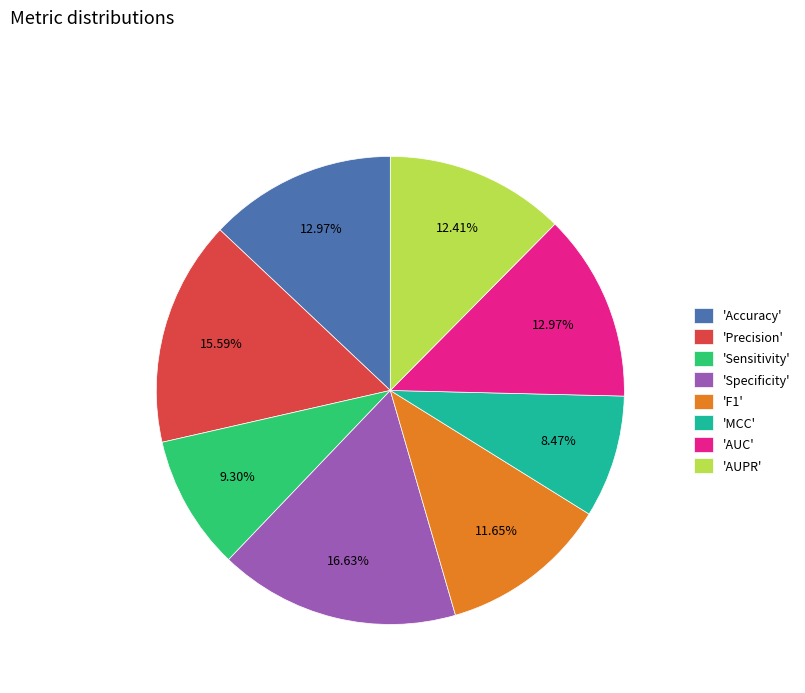

Does any single category account for the majority?

No